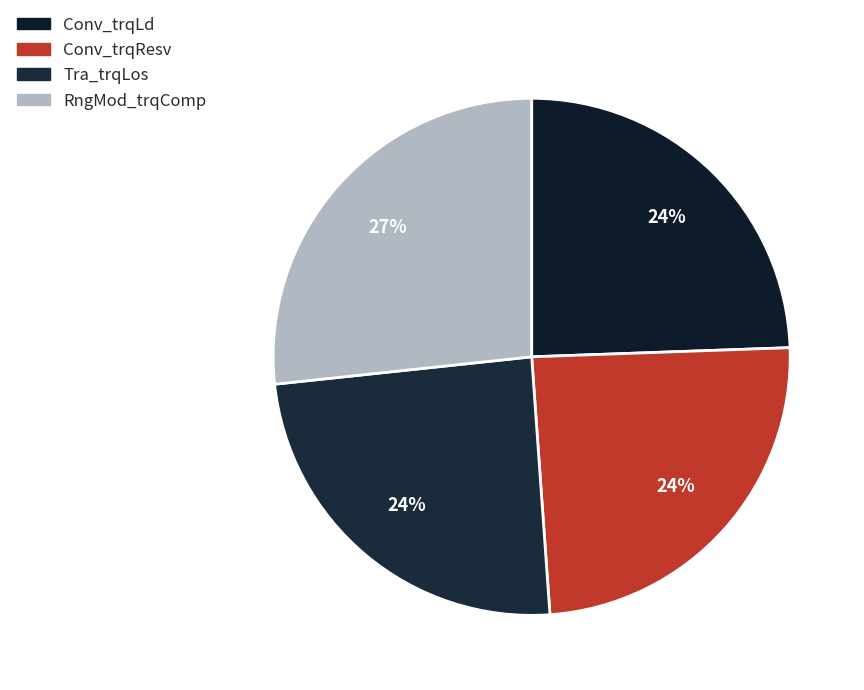

Does any single category account for the majority?

No